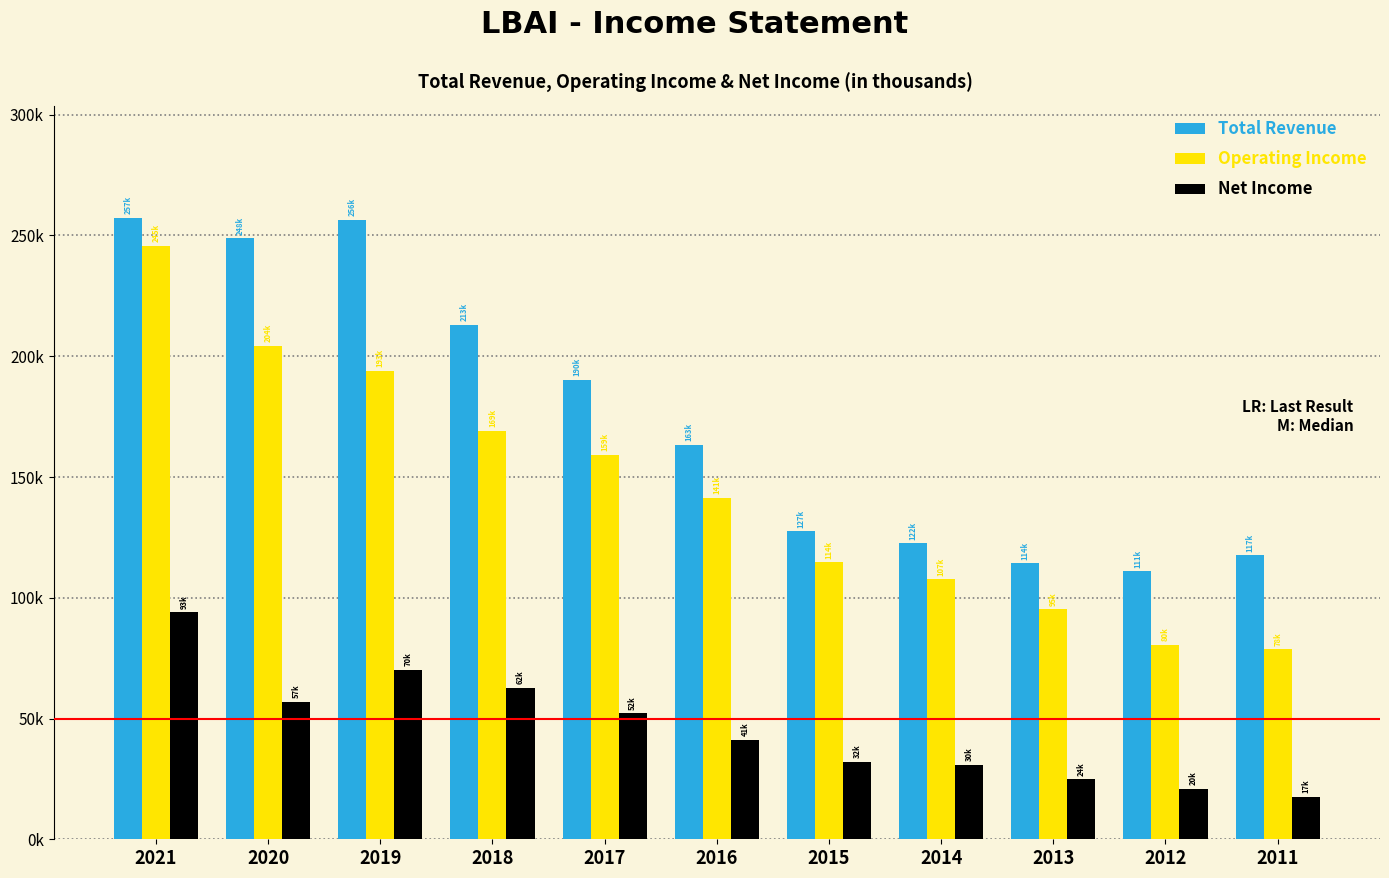

Reading right to left, extract all data points from this chart.

Total Revenue: 117500	111000	114200	122500	127500	163300	190200	213100	256500	248800	257300
Operating Income: 78600	80600	95200	107700	114700	141400	159100	169100	193900	204300	245700
Net Income: 17600	20900	24800	30900	32200	41100	52100	62800	70100	57000	93900